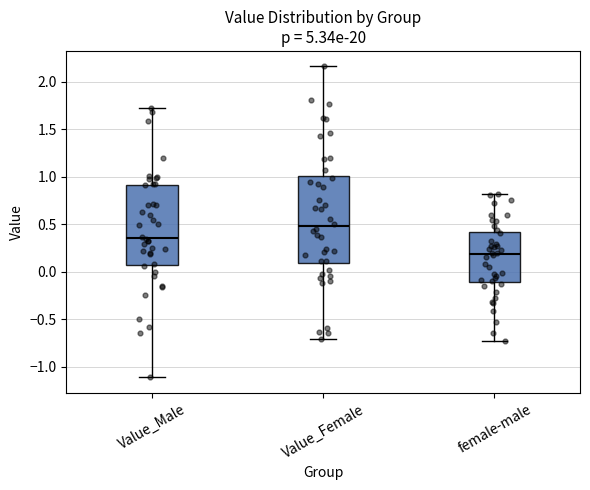

Comparing the boxes themselves (not the whiskers), which one is the tallest?

Value_Female